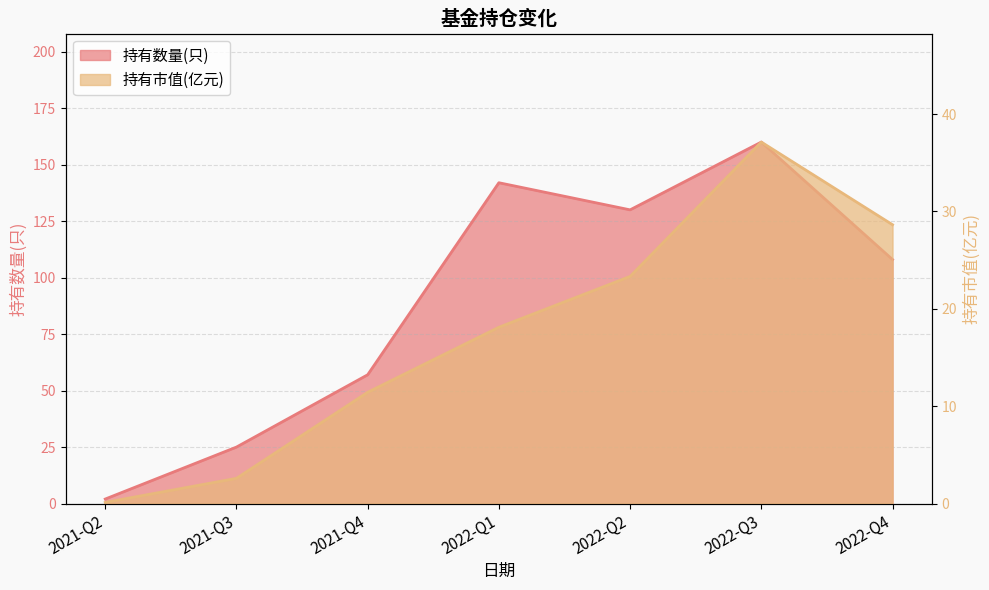

What is the sum of the 持有数量(只) values at 2022-Q2 and 2021-Q2?

132.0